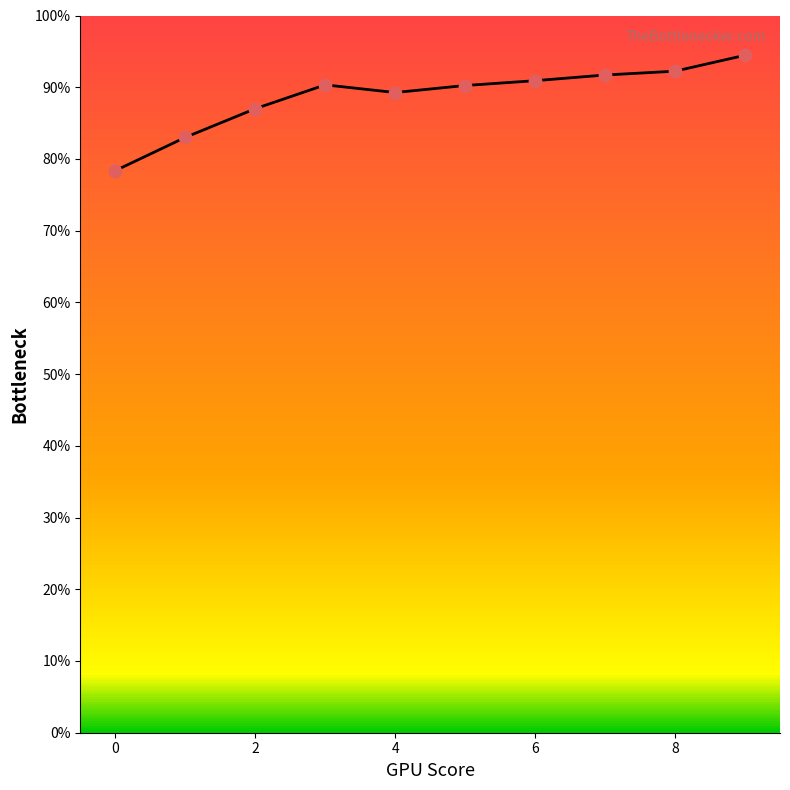

Which has a higher value, 4 or 7?

7